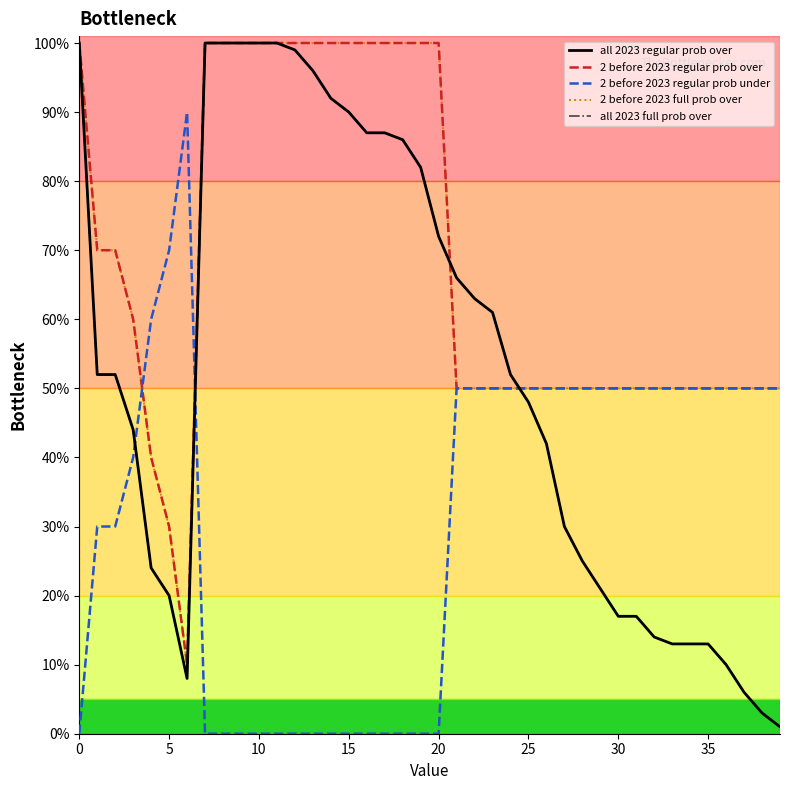

Reading left to right, transcribe all the data shown in this chart.

all 2023 regular prob over: 100	52	52	44	24	20	8	100	100	100	100	100	99	96	92	90	87	87	86	82	72	66	63	61	52	48	42	30	25	21	17	17	14	13	13	13	10	6	3	1
2 before 2023 regular prob over: 100	70	70	60	40	30	10	100	100	100	100	100	100	100	100	100	100	100	100	100	100	50	50	50	50	50	50	50	50	50	50	50	50	50	50	50	50	50	50	50
2 before 2023 regular prob under: 0	30	30	40	60	70	90	0	0	0	0	0	0	0	0	0	0	0	0	0	0	50	50	50	50	50	50	50	50	50	50	50	50	50	50	50	50	50	50	50
2 before 2023 full prob over: 100	70	70	60	40	30	10	100	100	100	100	100	100	100	100	100	100	100	100	100	100	50	50	50	50	50	50	50	50	50	50	50	50	50	50	50	50	50	50	50
all 2023 full prob over: 100	52	52	44	24	20	8	100	100	100	100	100	99	96	92	90	87	87	86	82	72	66	63	61	52	48	42	30	25	21	17	17	14	13	13	13	10	6	3	1